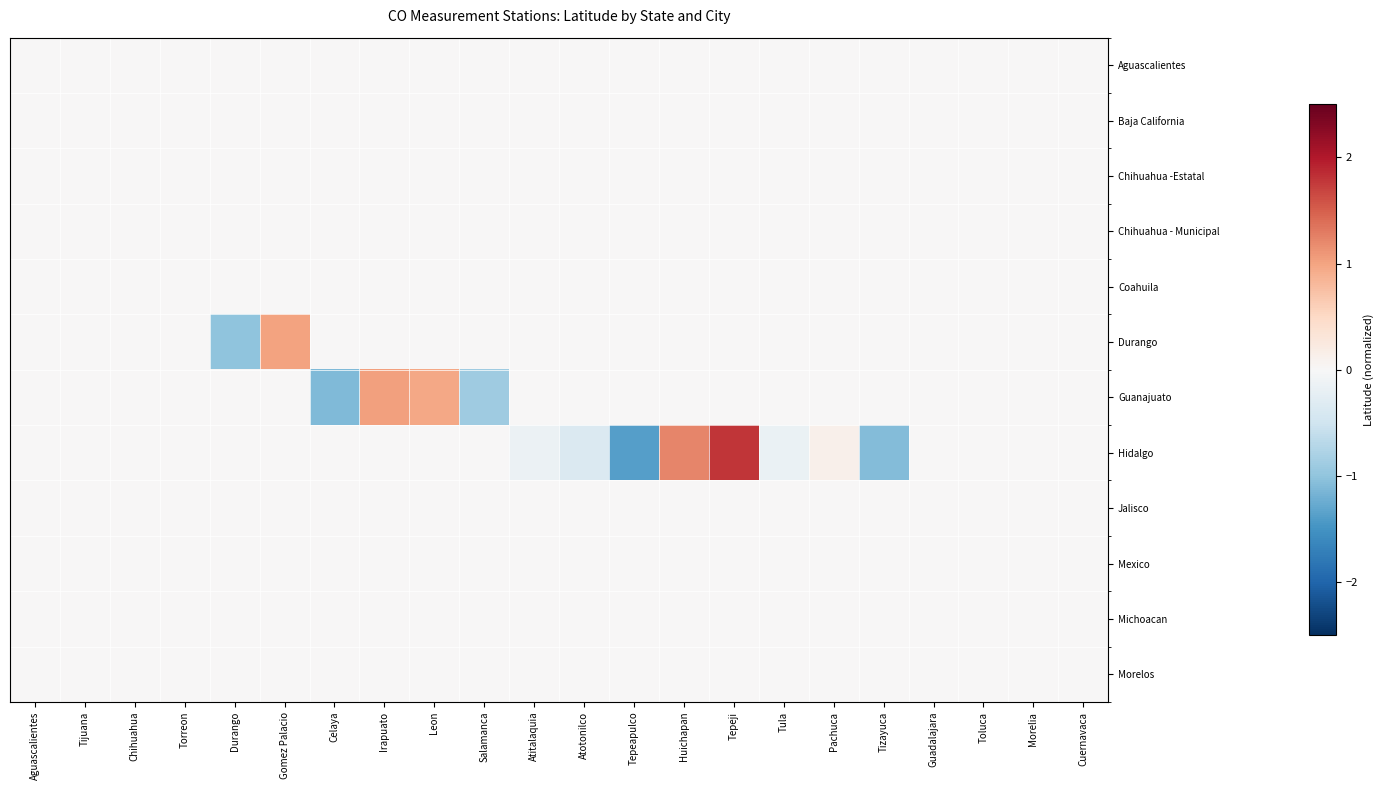

Reading right to left, what are all the values shown in this chart?

Aguascalientes: Cuernavaca=0.0	Morelia=0.0	Toluca=0.0	Guadalajara=0.0	Tizayuca=0.0	Pachuca=0.0	Tula=0.0	Tepeji=0.0	Huichapan=0.0	Tepeapulco=0.0	Atotonilco=0.0	Atitalaquia=0.0	Salamanca=0.0	Leon=0.0	Irapuato=0.0	Celaya=0.0	Gomez Palacio=0.0	Durango=0.0	Torreon=0.0	Chihuahua=0.0	Tijuana=0.0	Aguascalientes=0.0
Baja California: Cuernavaca=0.0	Morelia=0.0	Toluca=0.0	Guadalajara=0.0	Tizayuca=0.0	Pachuca=0.0	Tula=0.0	Tepeji=0.0	Huichapan=0.0	Tepeapulco=0.0	Atotonilco=0.0	Atitalaquia=0.0	Salamanca=0.0	Leon=0.0	Irapuato=0.0	Celaya=0.0	Gomez Palacio=0.0	Durango=0.0	Torreon=0.0	Chihuahua=0.0	Tijuana=0.0	Aguascalientes=0.0
Chihuahua -Estatal: Cuernavaca=0.0	Morelia=0.0	Toluca=0.0	Guadalajara=0.0	Tizayuca=0.0	Pachuca=0.0	Tula=0.0	Tepeji=0.0	Huichapan=0.0	Tepeapulco=0.0	Atotonilco=0.0	Atitalaquia=0.0	Salamanca=0.0	Leon=0.0	Irapuato=0.0	Celaya=0.0	Gomez Palacio=0.0	Durango=0.0	Torreon=0.0	Chihuahua=0.0	Tijuana=0.0	Aguascalientes=0.0
Chihuahua - Municipal: Cuernavaca=0.0	Morelia=0.0	Toluca=0.0	Guadalajara=0.0	Tizayuca=0.0	Pachuca=0.0	Tula=0.0	Tepeji=0.0	Huichapan=0.0	Tepeapulco=0.0	Atotonilco=0.0	Atitalaquia=0.0	Salamanca=0.0	Leon=0.0	Irapuato=0.0	Celaya=0.0	Gomez Palacio=0.0	Durango=0.0	Torreon=0.0	Chihuahua=0.0	Tijuana=0.0	Aguascalientes=0.0
Coahuila: Cuernavaca=0.0	Morelia=0.0	Toluca=0.0	Guadalajara=0.0	Tizayuca=0.0	Pachuca=0.0	Tula=0.0	Tepeji=0.0	Huichapan=0.0	Tepeapulco=0.0	Atotonilco=0.0	Atitalaquia=0.0	Salamanca=0.0	Leon=0.0	Irapuato=0.0	Celaya=0.0	Gomez Palacio=0.0	Durango=0.0	Torreon=0.0	Chihuahua=0.0	Tijuana=0.0	Aguascalientes=0.0
Durango: Cuernavaca=0.0	Morelia=0.0	Toluca=0.0	Guadalajara=0.0	Tizayuca=0.0	Pachuca=0.0	Tula=0.0	Tepeji=0.0	Huichapan=0.0	Tepeapulco=0.0	Atotonilco=0.0	Atitalaquia=0.0	Salamanca=0.0	Leon=0.0	Irapuato=0.0	Celaya=0.0	Gomez Palacio=1.0	Durango=-1.0	Torreon=0.0	Chihuahua=0.0	Tijuana=0.0	Aguascalientes=0.0
Guanajuato: Cuernavaca=0.0	Morelia=0.0	Toluca=0.0	Guadalajara=0.0	Tizayuca=0.0	Pachuca=0.0	Tula=0.0	Tepeji=0.0	Huichapan=0.0	Tepeapulco=0.0	Atotonilco=0.0	Atitalaquia=0.0	Salamanca=-0.9	Leon=1.0	Irapuato=1.0	Celaya=-1.1	Gomez Palacio=0.0	Durango=0.0	Torreon=0.0	Chihuahua=0.0	Tijuana=0.0	Aguascalientes=0.0
Hidalgo: Cuernavaca=0.0	Morelia=0.0	Toluca=0.0	Guadalajara=0.0	Tizayuca=-1.1	Pachuca=0.1	Tula=-0.2	Tepeji=1.8	Huichapan=1.2	Tepeapulco=-1.4	Atotonilco=-0.4	Atitalaquia=-0.1	Salamanca=0.0	Leon=0.0	Irapuato=0.0	Celaya=0.0	Gomez Palacio=0.0	Durango=0.0	Torreon=0.0	Chihuahua=0.0	Tijuana=0.0	Aguascalientes=0.0
Jalisco: Cuernavaca=0.0	Morelia=0.0	Toluca=0.0	Guadalajara=0.0	Tizayuca=0.0	Pachuca=0.0	Tula=0.0	Tepeji=0.0	Huichapan=0.0	Tepeapulco=0.0	Atotonilco=0.0	Atitalaquia=0.0	Salamanca=0.0	Leon=0.0	Irapuato=0.0	Celaya=0.0	Gomez Palacio=0.0	Durango=0.0	Torreon=0.0	Chihuahua=0.0	Tijuana=0.0	Aguascalientes=0.0
Mexico: Cuernavaca=0.0	Morelia=0.0	Toluca=0.0	Guadalajara=0.0	Tizayuca=0.0	Pachuca=0.0	Tula=0.0	Tepeji=0.0	Huichapan=0.0	Tepeapulco=0.0	Atotonilco=0.0	Atitalaquia=0.0	Salamanca=0.0	Leon=0.0	Irapuato=0.0	Celaya=0.0	Gomez Palacio=0.0	Durango=0.0	Torreon=0.0	Chihuahua=0.0	Tijuana=0.0	Aguascalientes=0.0
Michoacan: Cuernavaca=0.0	Morelia=0.0	Toluca=0.0	Guadalajara=0.0	Tizayuca=0.0	Pachuca=0.0	Tula=0.0	Tepeji=0.0	Huichapan=0.0	Tepeapulco=0.0	Atotonilco=0.0	Atitalaquia=0.0	Salamanca=0.0	Leon=0.0	Irapuato=0.0	Celaya=0.0	Gomez Palacio=0.0	Durango=0.0	Torreon=0.0	Chihuahua=0.0	Tijuana=0.0	Aguascalientes=0.0
Morelos: Cuernavaca=0.0	Morelia=0.0	Toluca=0.0	Guadalajara=0.0	Tizayuca=0.0	Pachuca=0.0	Tula=0.0	Tepeji=0.0	Huichapan=0.0	Tepeapulco=0.0	Atotonilco=0.0	Atitalaquia=0.0	Salamanca=0.0	Leon=0.0	Irapuato=0.0	Celaya=0.0	Gomez Palacio=0.0	Durango=0.0	Torreon=0.0	Chihuahua=0.0	Tijuana=0.0	Aguascalientes=0.0